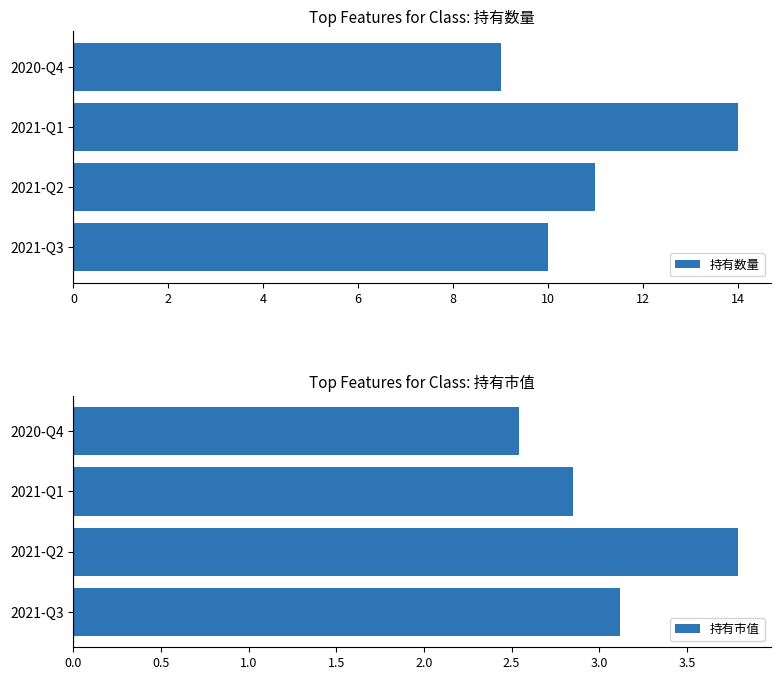

The 持有市值 series shows 1.2 at 2021-Q1. True or false?

False